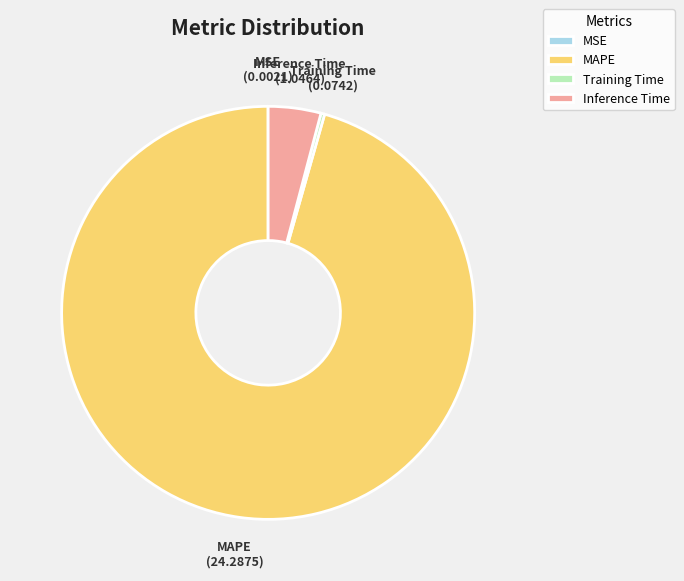

Which has a higher value, Training Time or MAPE?

MAPE